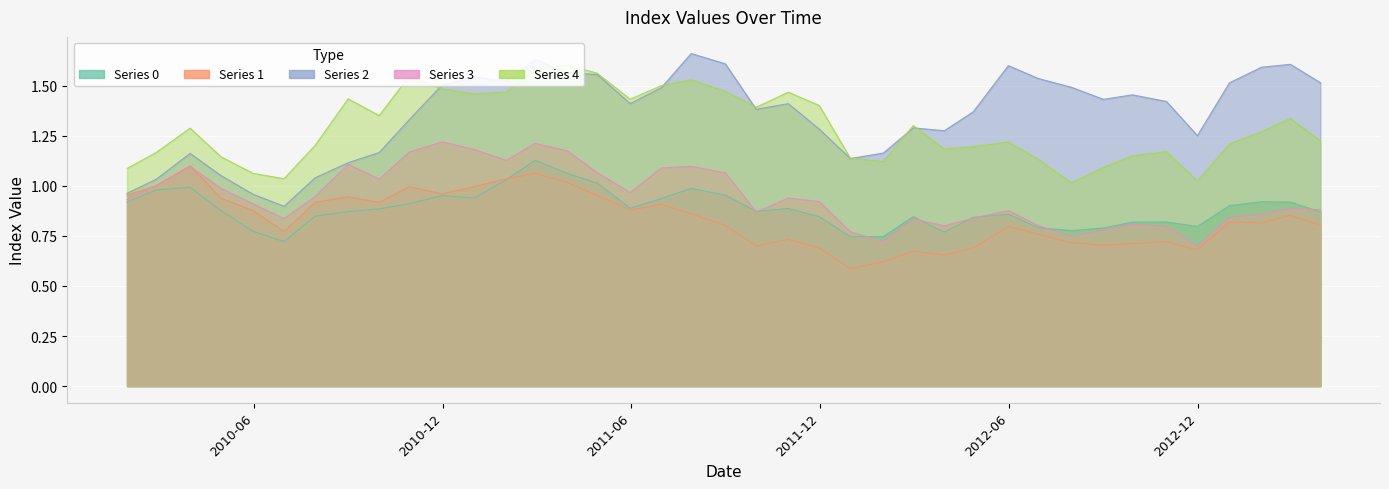

Reading left to right, what are all the values shown in this chart?

0: 20100129=0.9	20100226=1.0	20100331=1.0	20100430=0.9	20100531=0.8	20100630=0.7	20100730=0.8	20100831=0.9	20100930=0.9	20101029=0.9	20101130=1.0	20101231=0.9	20110131=1.0	20110228=1.1	20110331=1.1	20110429=1.0	20110531=0.9	20110630=0.9	20110729=1.0	20110831=1.0	20110930=0.9	20111031=0.9	20111130=0.8	20111230=0.7	20120131=0.7	20120229=0.8	20120330=0.8	20120427=0.8	20120531=0.9	20120629=0.8	20120731=0.8	20120831=0.8	20120928=0.8	20121031=0.8	20121130=0.8	20121231=0.9	20130131=0.9	20130228=0.9	20130329=0.9
1: 20100129=1.0	20100226=1.0	20100331=1.1	20100430=0.9	20100531=0.9	20100630=0.8	20100730=0.9	20100831=0.9	20100930=0.9	20101029=1.0	20101130=1.0	20101231=1.0	20110131=1.0	20110228=1.1	20110331=1.0	20110429=1.0	20110531=0.9	20110630=0.9	20110729=0.9	20110831=0.8	20110930=0.7	20111031=0.7	20111130=0.7	20111230=0.6	20120131=0.6	20120229=0.7	20120330=0.7	20120427=0.7	20120531=0.8	20120629=0.8	20120731=0.7	20120831=0.7	20120928=0.7	20121031=0.7	20121130=0.7	20121231=0.8	20130131=0.8	20130228=0.9	20130329=0.8
2: 20100129=1.0	20100226=1.0	20100331=1.2	20100430=1.1	20100531=1.0	20100630=0.9	20100730=1.0	20100831=1.1	20100930=1.2	20101029=1.3	20101130=1.5	20101231=1.5	20110131=1.5	20110228=1.6	20110331=1.6	20110429=1.6	20110531=1.4	20110630=1.5	20110729=1.7	20110831=1.6	20110930=1.4	20111031=1.4	20111130=1.3	20111230=1.1	20120131=1.2	20120229=1.3	20120330=1.3	20120427=1.4	20120531=1.6	20120629=1.5	20120731=1.5	20120831=1.4	20120928=1.5	20121031=1.4	20121130=1.3	20121231=1.5	20130131=1.6	20130228=1.6	20130329=1.5
3: 20100129=0.9	20100226=1.0	20100331=1.1	20100430=1.0	20100531=0.9	20100630=0.8	20100730=0.9	20100831=1.1	20100930=1.0	20101029=1.2	20101130=1.2	20101231=1.2	20110131=1.1	20110228=1.2	20110331=1.2	20110429=1.1	20110531=1.0	20110630=1.1	20110729=1.1	20110831=1.1	20110930=0.9	20111031=0.9	20111130=0.9	20111230=0.8	20120131=0.7	20120229=0.8	20120330=0.8	20120427=0.8	20120531=0.9	20120629=0.8	20120731=0.7	20120831=0.8	20120928=0.8	20121031=0.8	20121130=0.7	20121231=0.8	20130131=0.9	20130228=0.9	20130329=0.9
4: 20100129=1.1	20100226=1.2	20100331=1.3	20100430=1.1	20100531=1.1	20100630=1.0	20100730=1.2	20100831=1.4	20100930=1.4	20101029=1.5	20101130=1.5	20101231=1.5	20110131=1.5	20110228=1.6	20110331=1.6	20110429=1.6	20110531=1.4	20110630=1.5	20110729=1.5	20110831=1.5	20110930=1.4	20111031=1.5	20111130=1.4	20111230=1.1	20120131=1.1	20120229=1.3	20120330=1.2	20120427=1.2	20120531=1.2	20120629=1.1	20120731=1.0	20120831=1.1	20120928=1.1	20121031=1.2	20121130=1.0	20121231=1.2	20130131=1.3	20130228=1.3	20130329=1.2